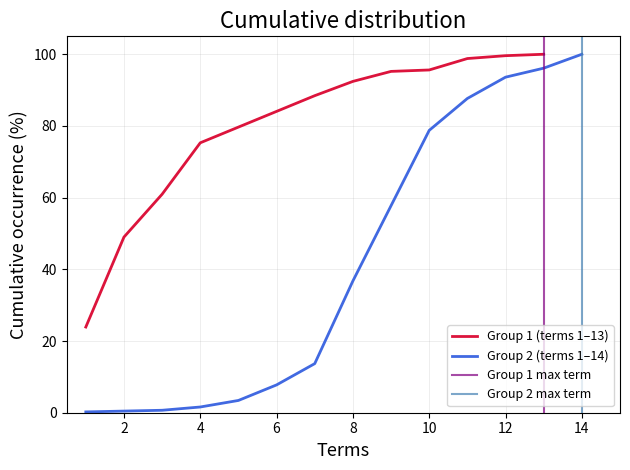

What is the difference between the second highest and second lowest values in the Group 1 count series?

59